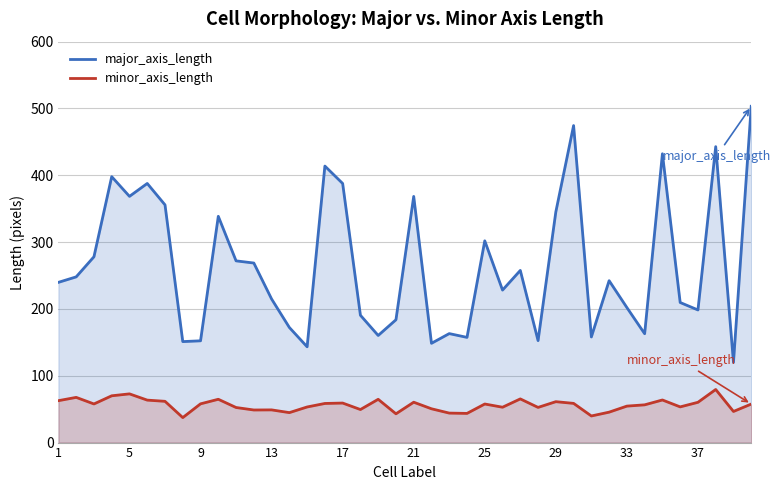

What is the spread (max minus min) of values at 17?

328.6